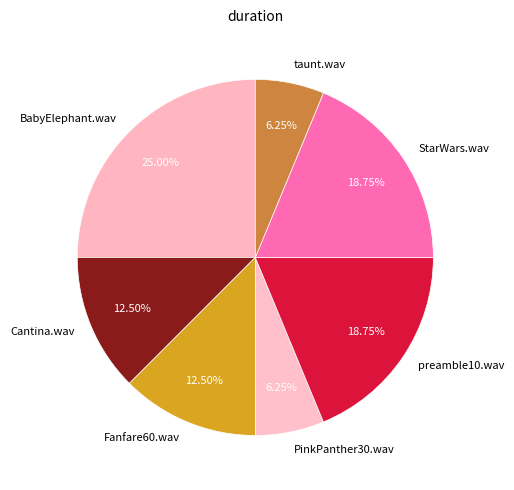

Count the number of slices in the pie.

7